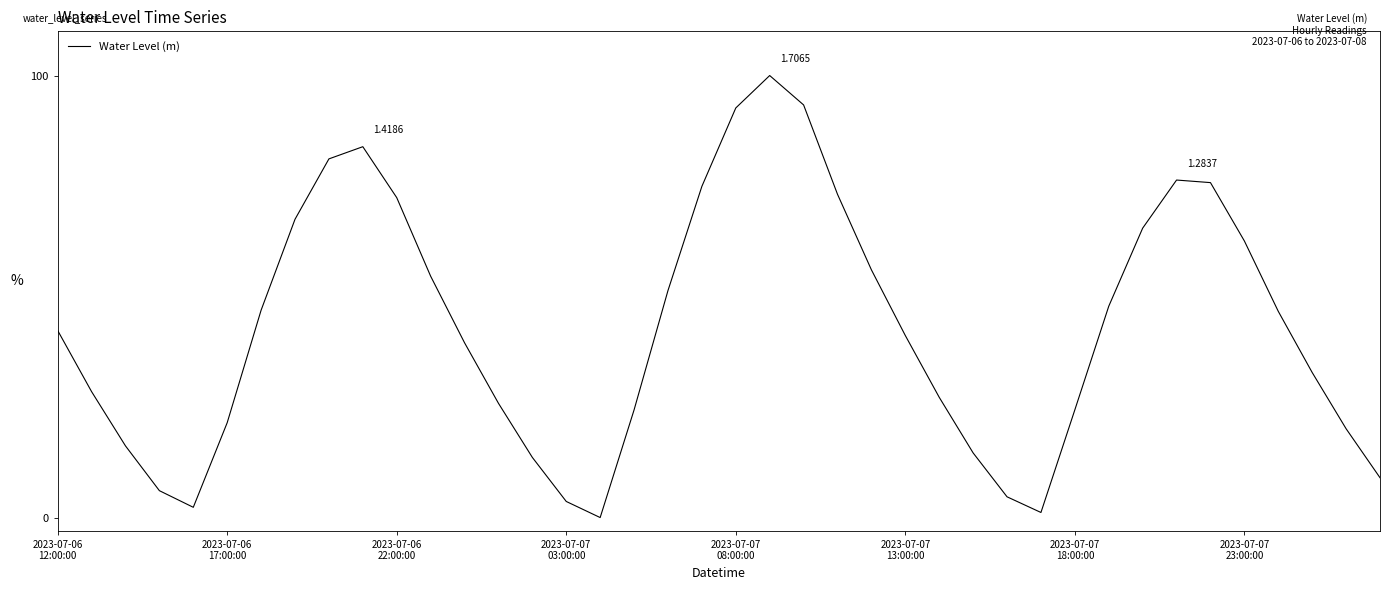

How many categories are shown in the chart?

40